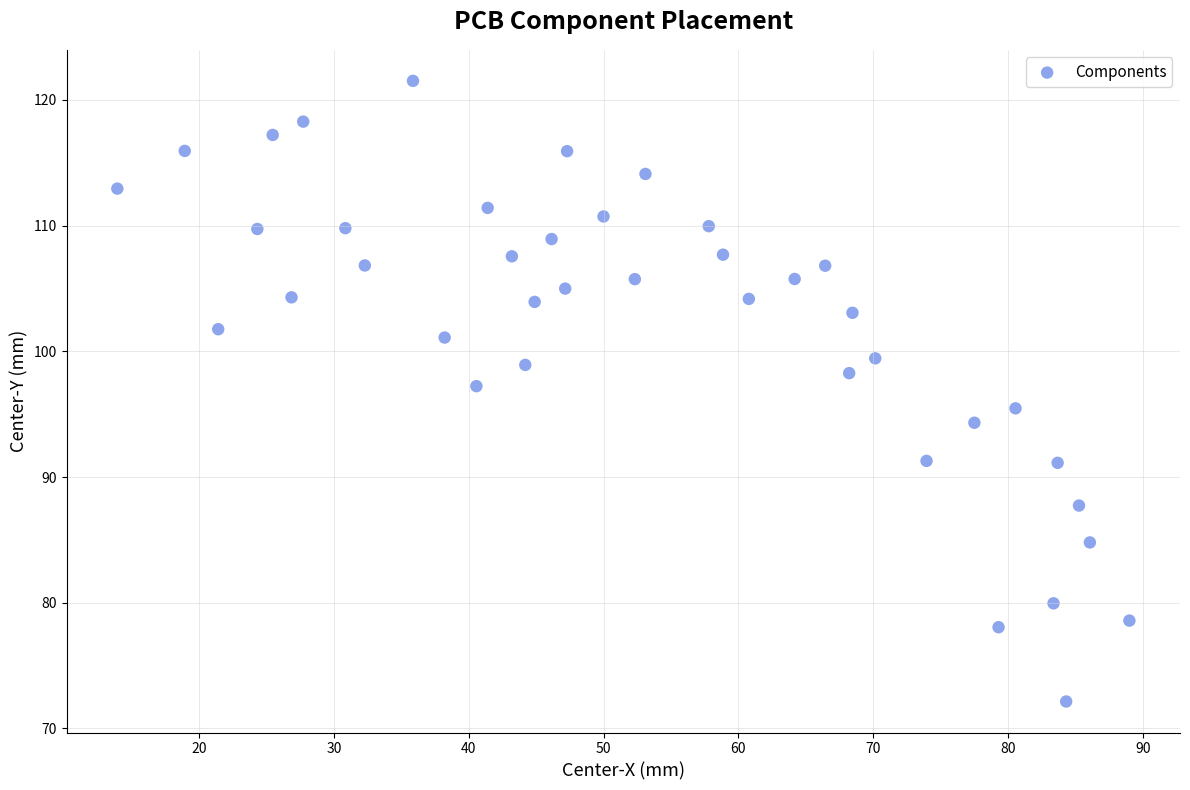

What is the range of Y values (max minus min)?

49.4